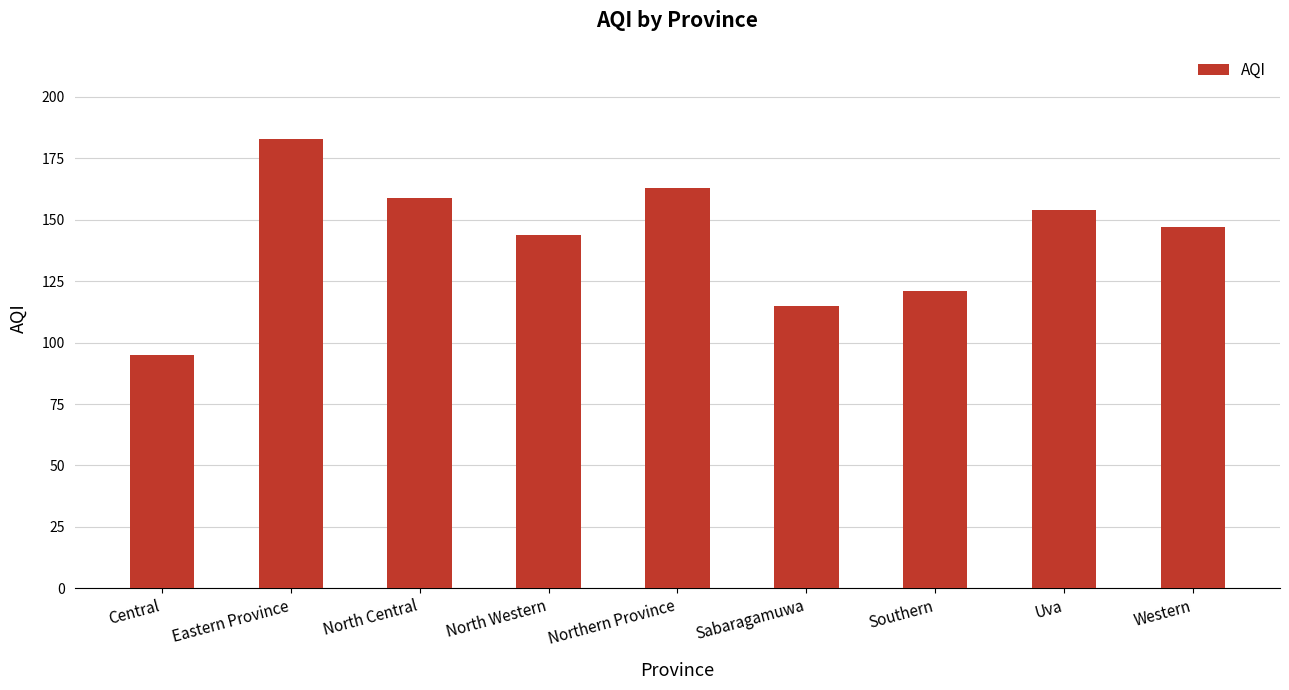

What position from the right is Southern?

3